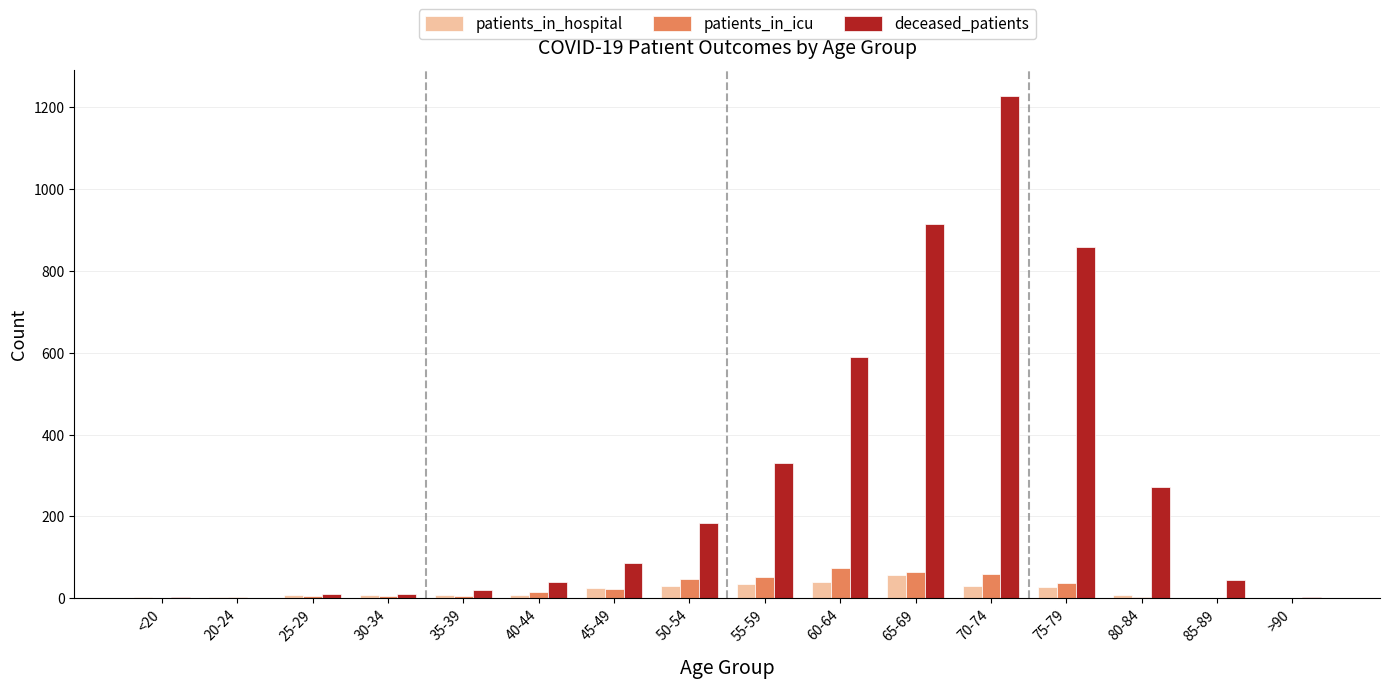

What are all the series names shown in the legend?

patients_in_hospital, patients_in_icu, deceased_patients